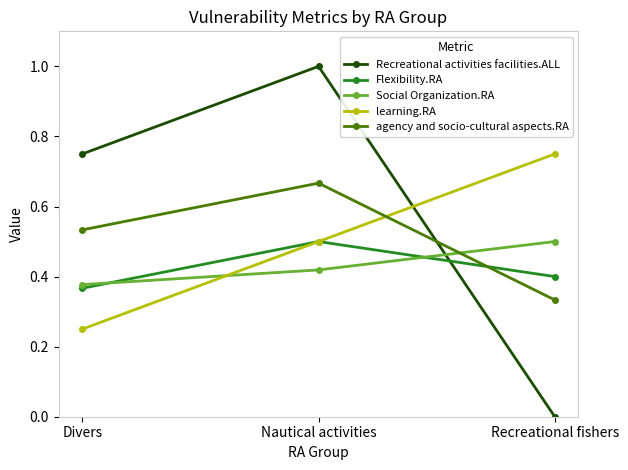

Which series has the largest total across all categories?

Recreational activities facilities.ALL